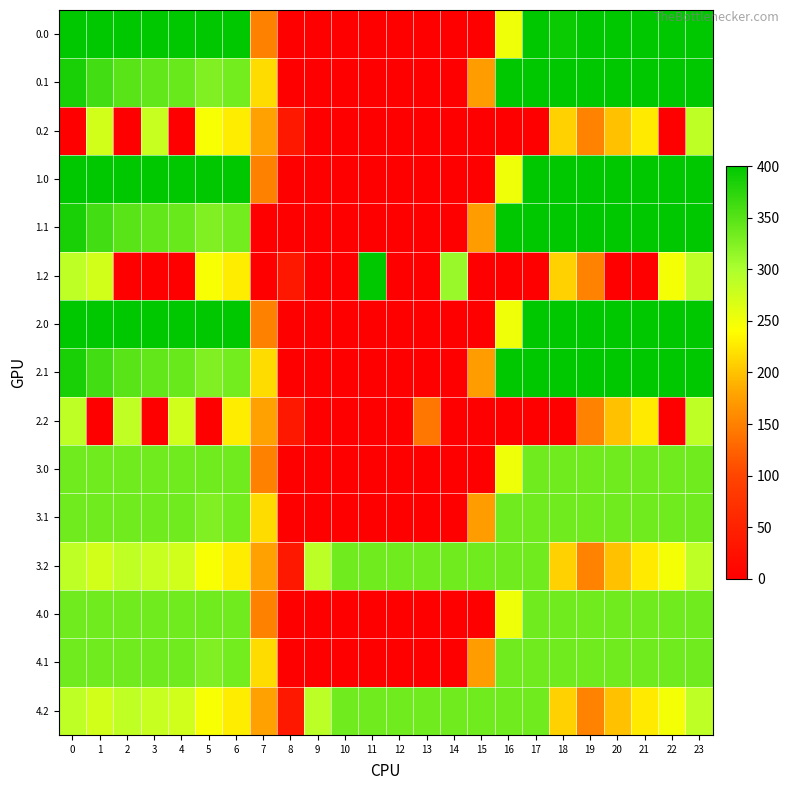

Rank the series by their maximum value, from highest to lowest.

0.0, 0.1, 1.0, 1.1, 1.2, 2.0, 2.1, 3.0, 3.1, 3.2, 4.0, 4.1, 4.2, 0.2, 2.2